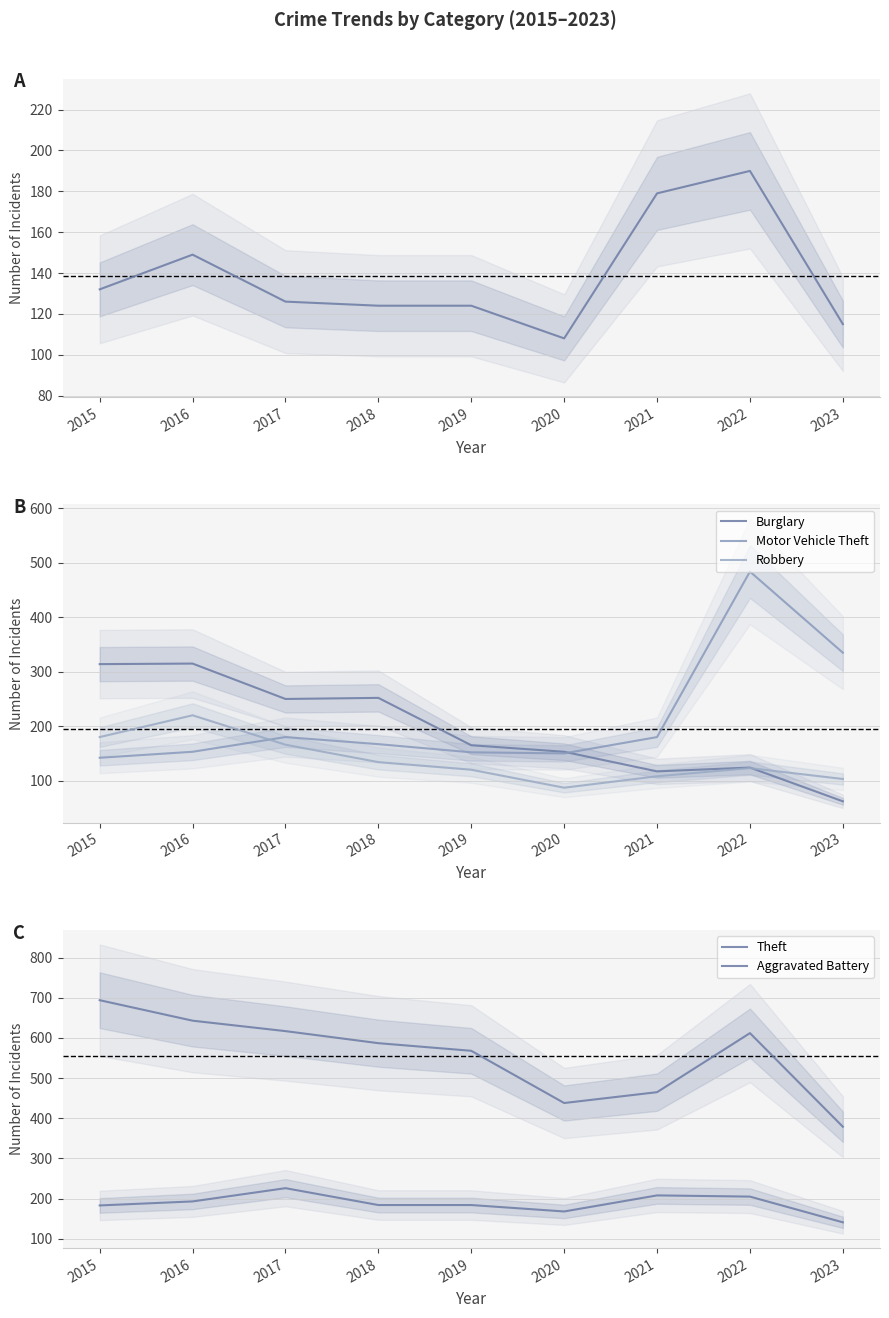

Where does the Theft series first go above 587?

2015